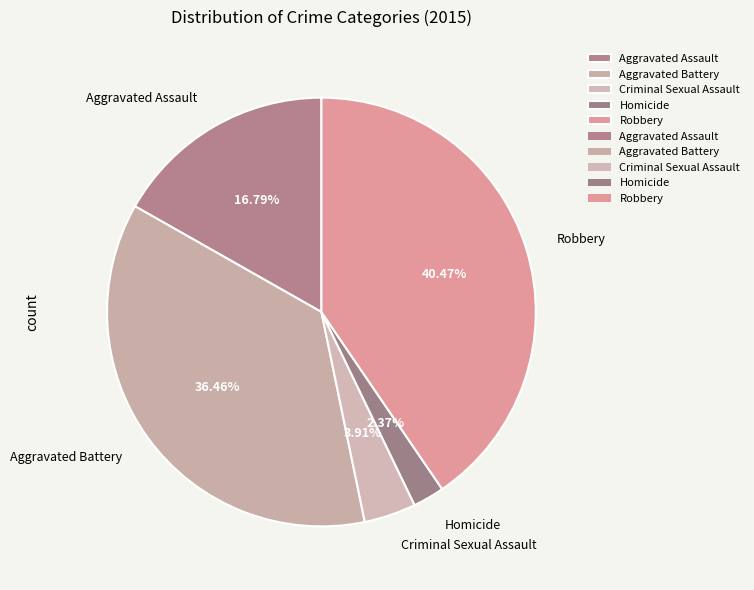

What is the smallest slice in the pie chart?

Homicide